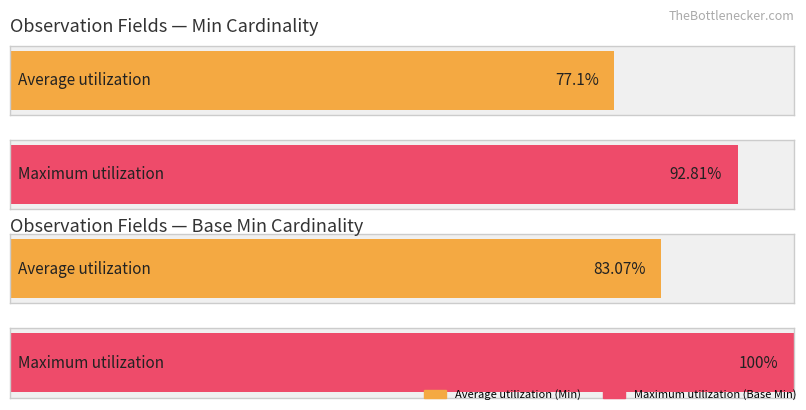

Does the chart contain stacked bars?

No